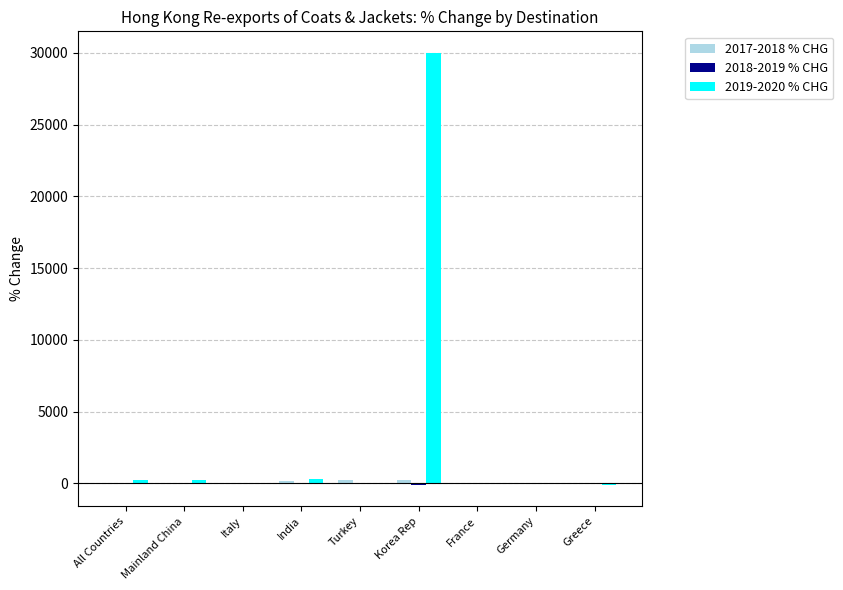

What is the spread (max minus min) of values at Turkey?

232.0